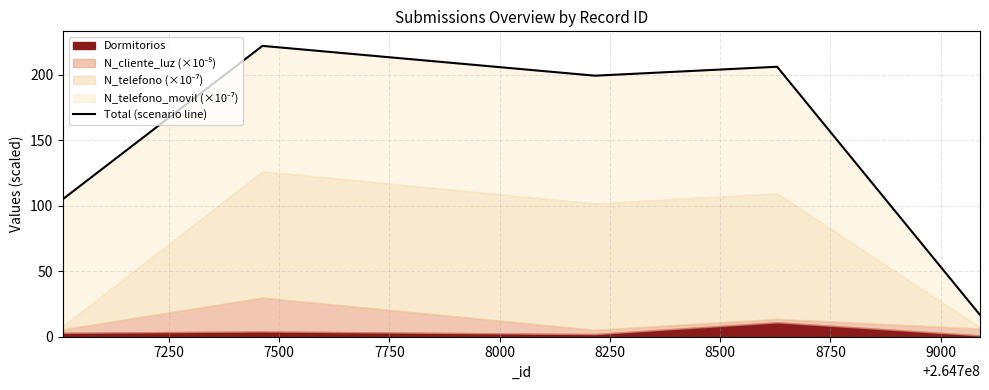

The value at 8000 is 8.0. True or false?

False